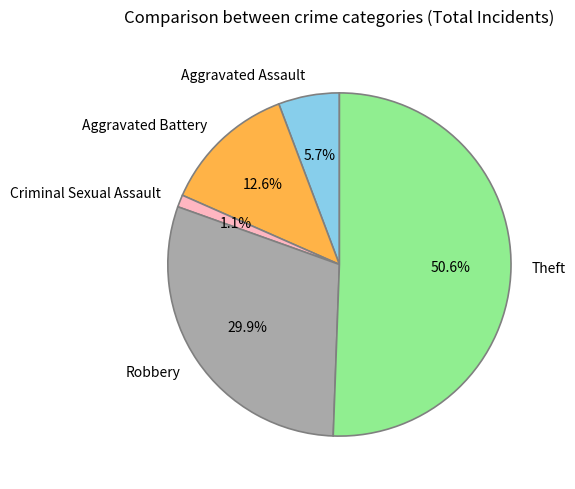

Which category accounts for the majority?

Theft